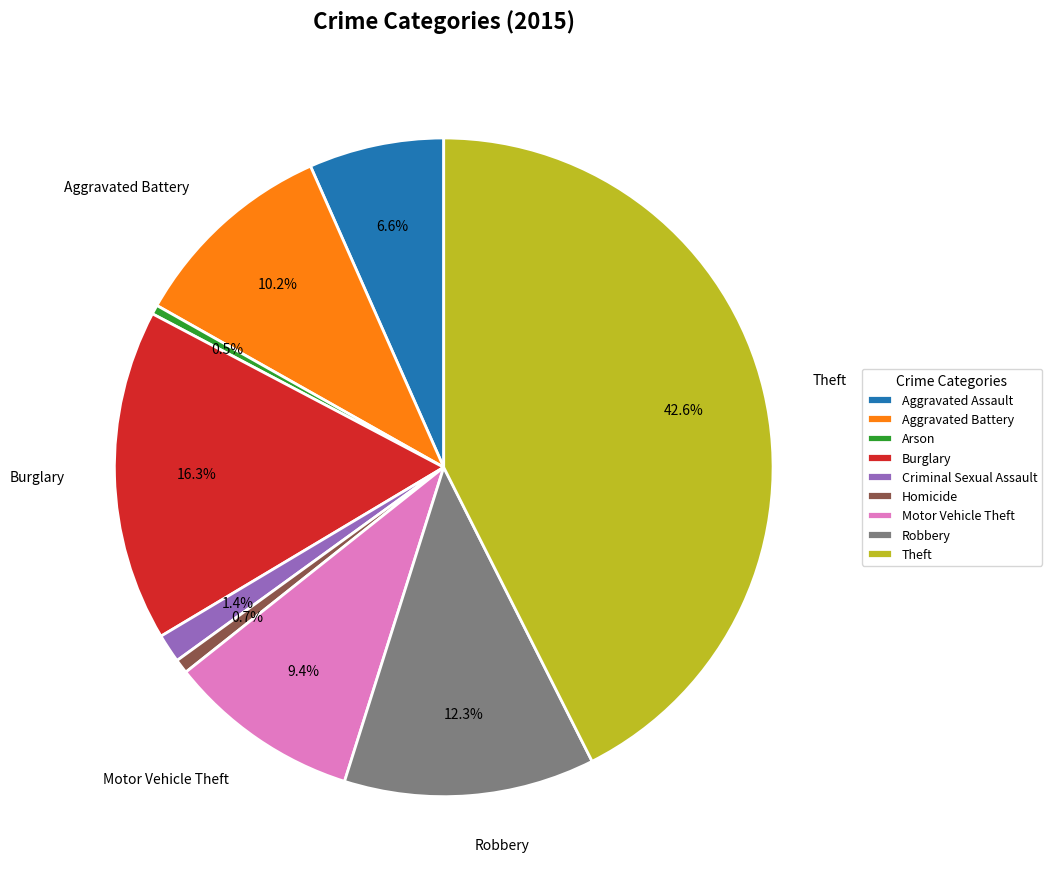

Does Criminal Sexual Assault account for over 50% of the chart?

No